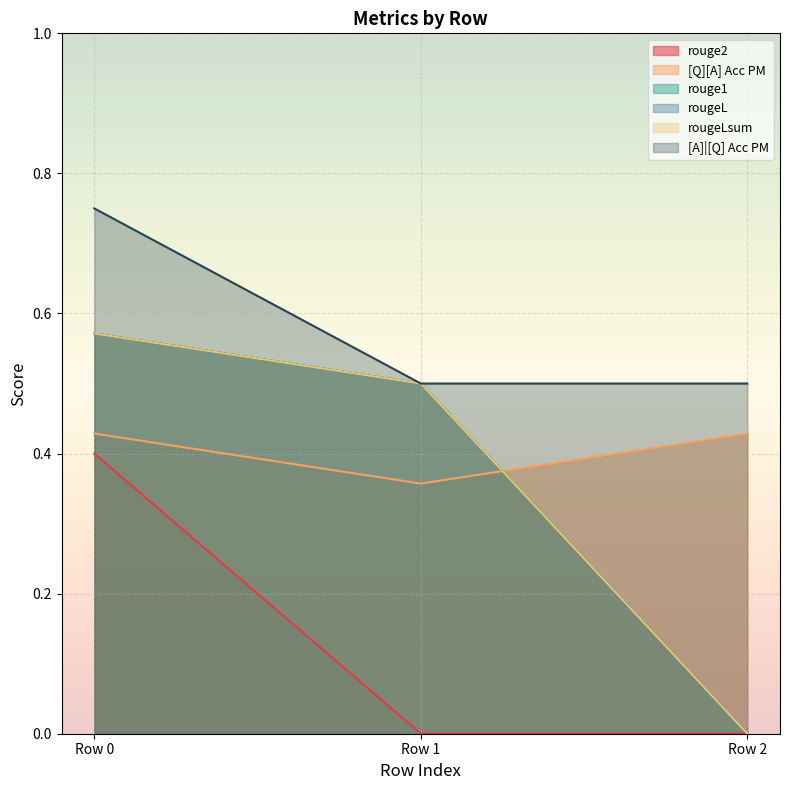

How many rouge1 values are between 0 and 1?

3